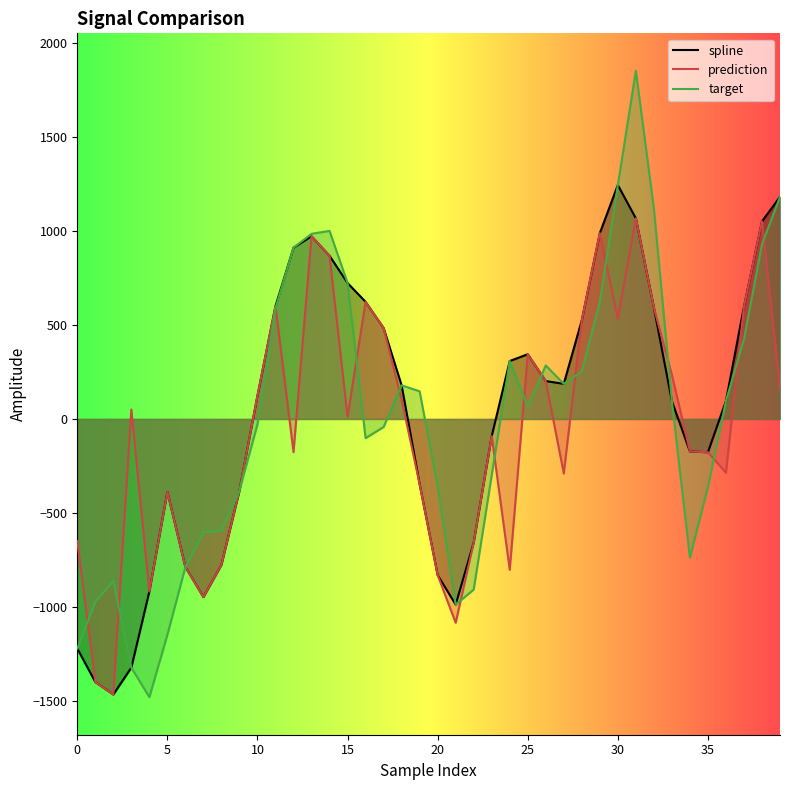

Read the target value at 20.

-359.1